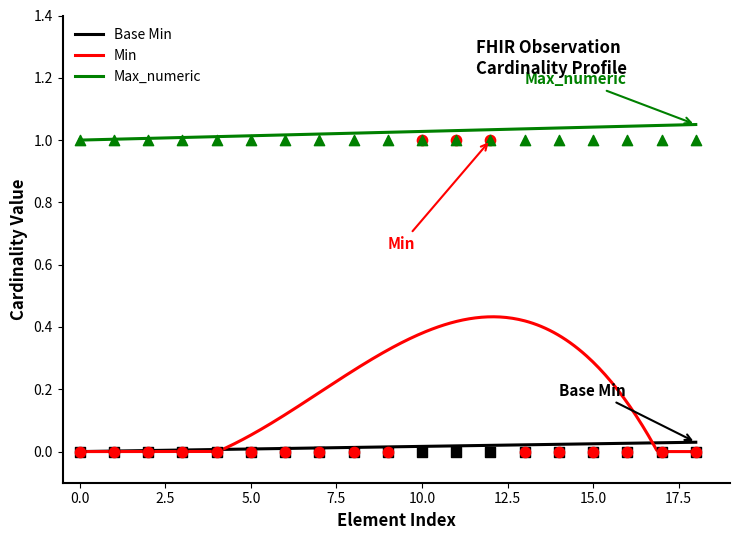

Which series reaches the minimum Y coordinate?

Base Min